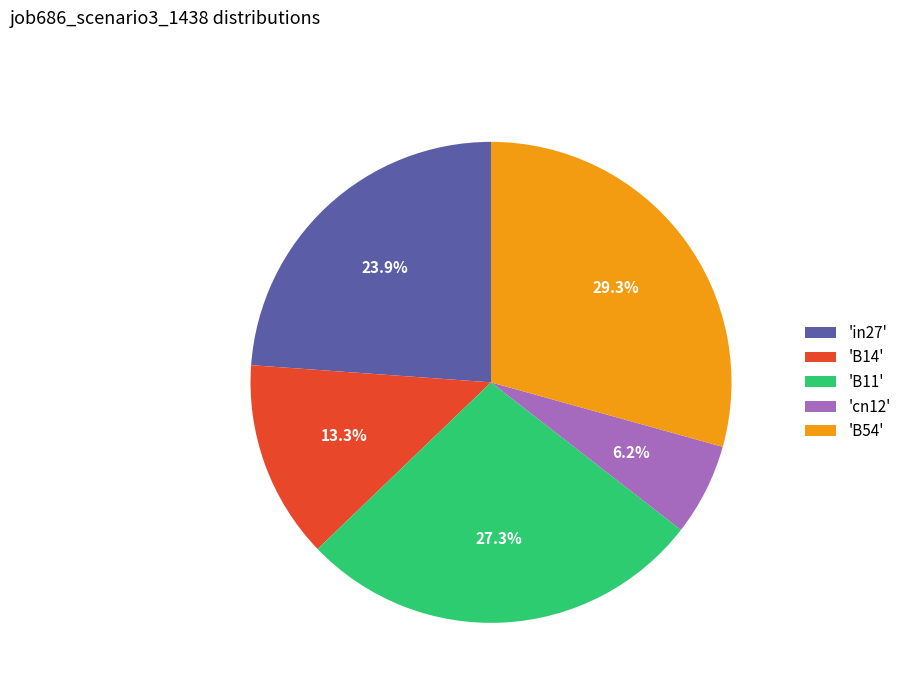

Between 'in27' and 'B14', which is larger?

'in27'